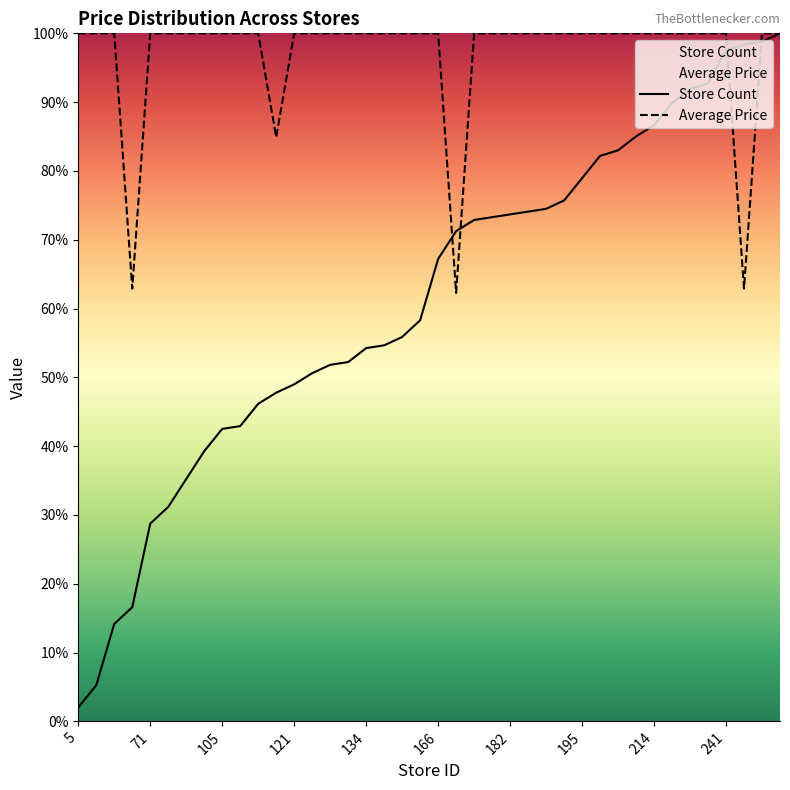

Reading left to right, list all the values displayed in this chart.

Average Price: 100.0	100.0	100.0	62.9	100.0	100.0	100.0	100.0	100.0	100.0	100.0	84.9	100.0	100.0	100.0	100.0	100.0	100.0	100.0	100.0	100.0	62.3	100.0	100.0	100.0	100.0	100.0	100.0	100.0	100.0	100.0	100.0	100.0	100.0	100.0	100.0	100.0	62.9	100.0	100.0
Store Count: 2.0	5.3	14.2	16.6	28.7	31.2	35.2	39.3	42.5	42.9	46.2	47.8	49.0	50.6	51.8	52.2	54.3	54.7	55.9	58.3	67.2	71.3	72.9	73.3	73.7	74.1	74.5	75.7	78.9	82.2	83.0	85.0	86.6	89.9	91.9	92.7	97.6	98.4	98.8	100.0